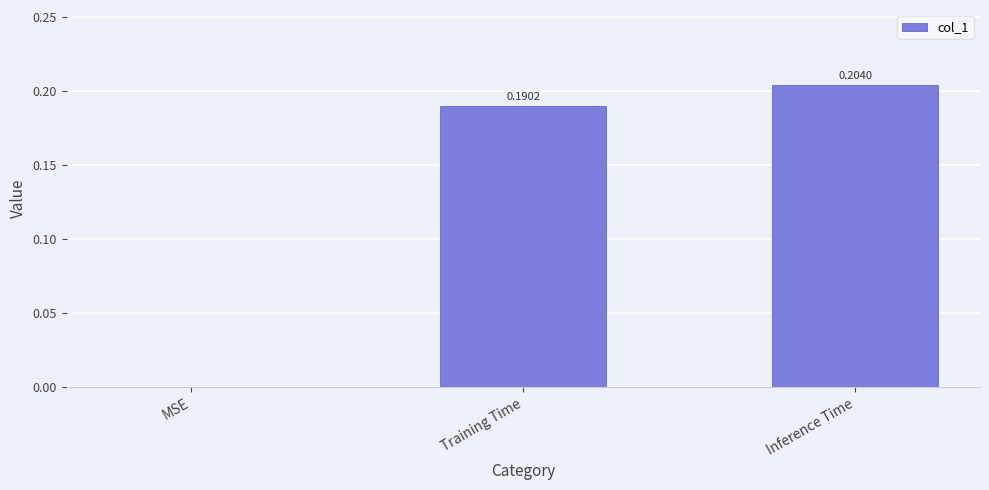

What is the sum of all values?

0.4